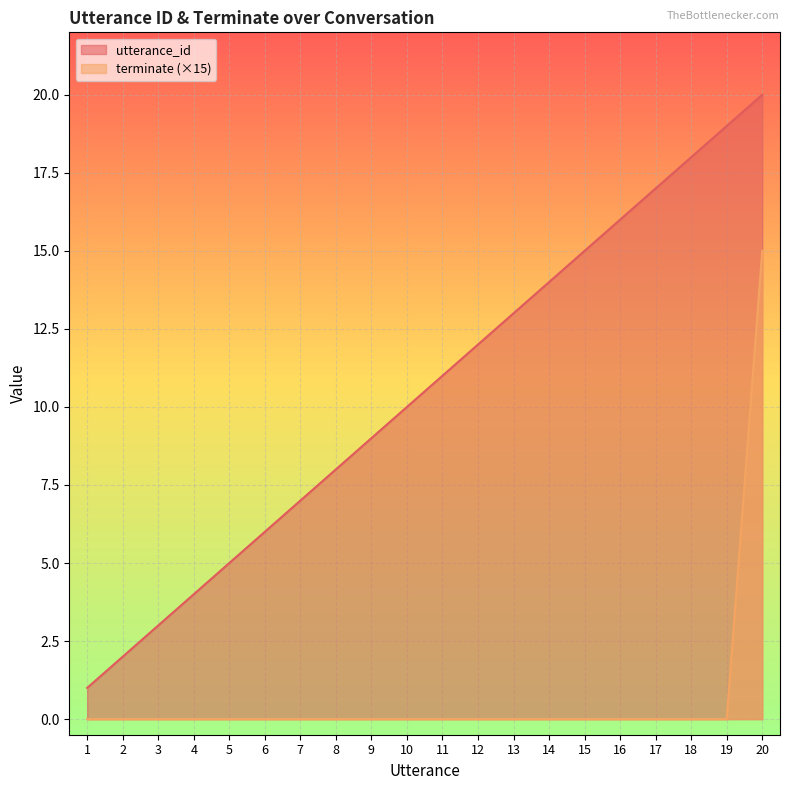

True or false: utterance_id has more than 1 interior local peaks.

False